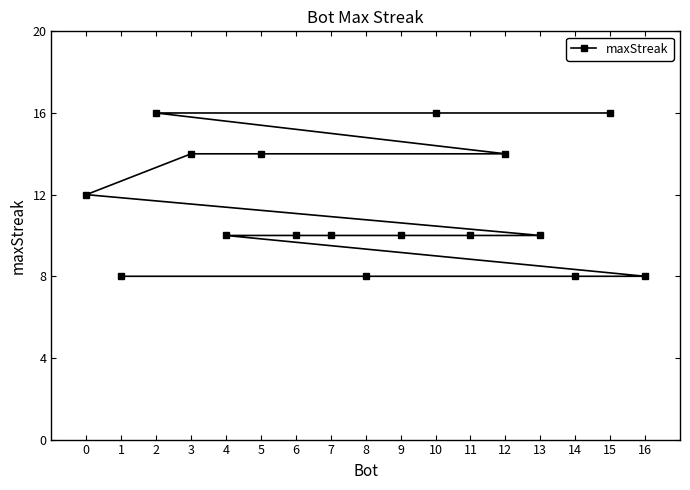

What is the ratio of the value at 15 to the value at 9?

1.6